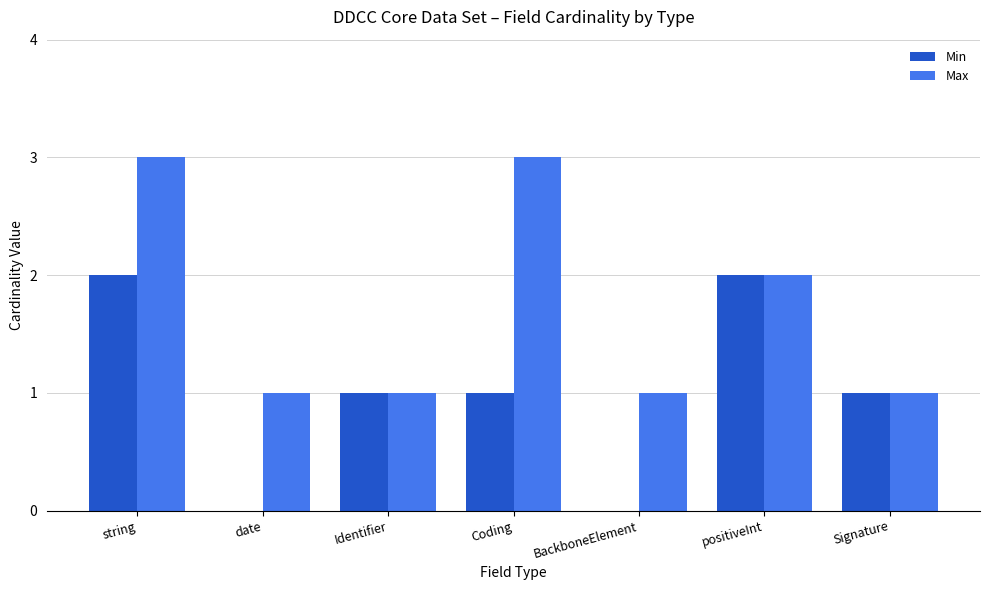

Where does the Min series first go above 1?

string